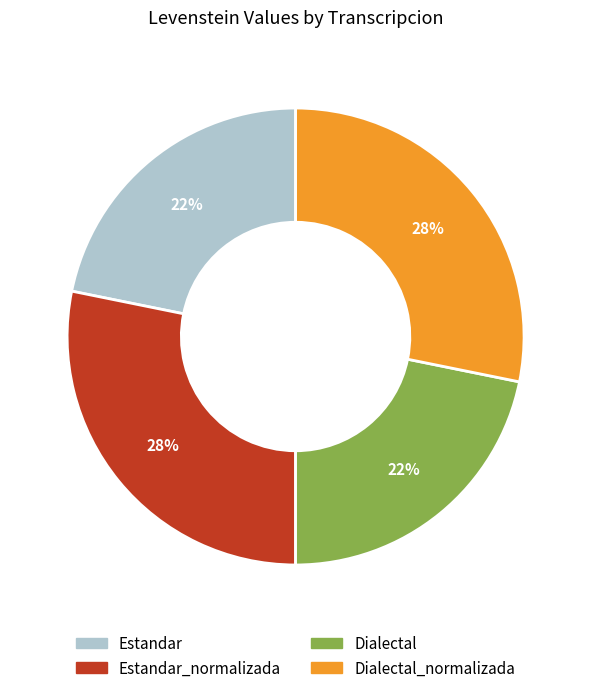

To the nearest percent, what is the average slice percentage?

25%